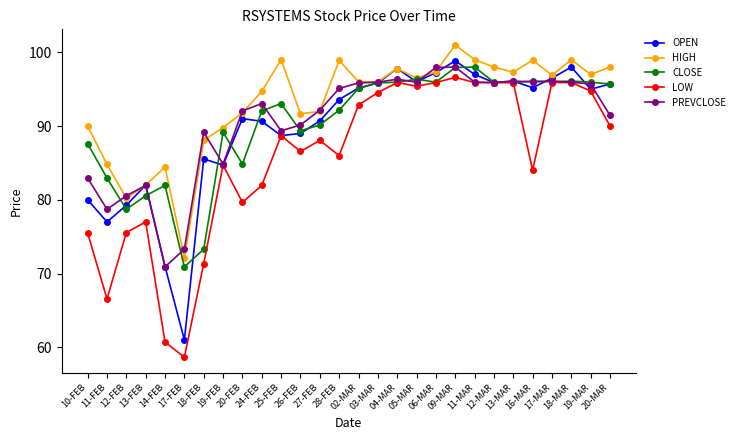

What is the value of the CLOSE point at the 15th from the left?

95.1